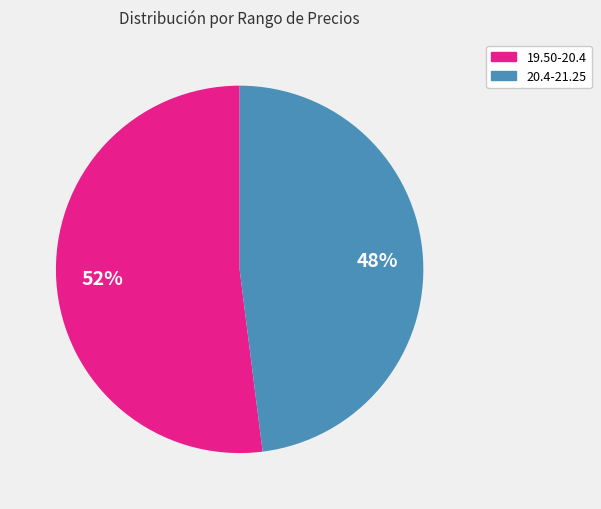

To the nearest percent, what is the average slice percentage?

50%